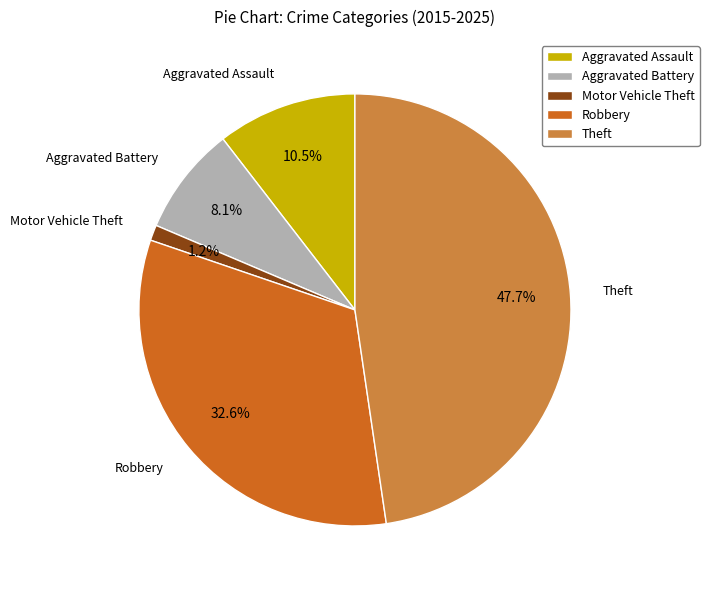

What is the total percentage of Aggravated Assault and Theft?

58.1%